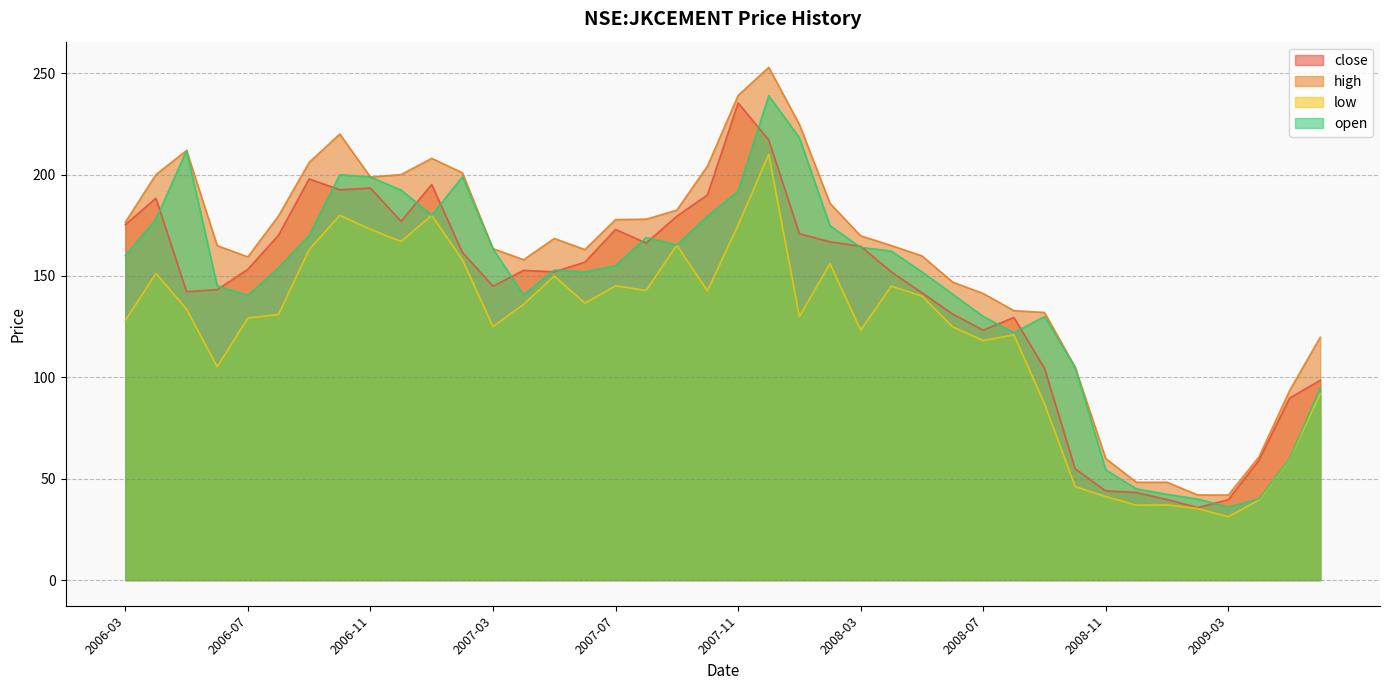

What is the sum of the low values at 2008-09 and 2007-02?

245.0